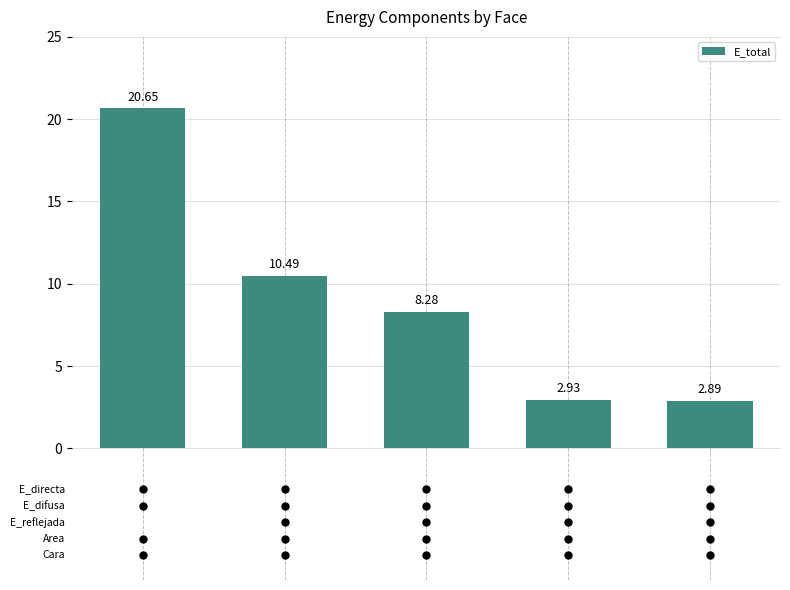

Count the number of data series in this chart.

1